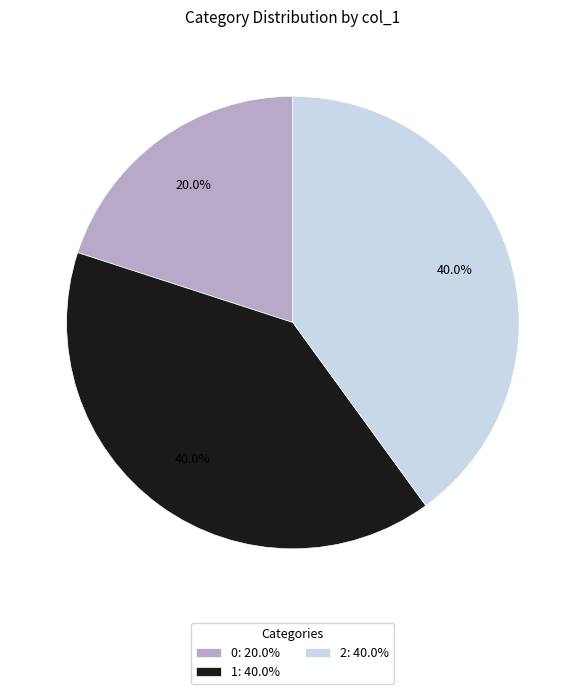

Combined, do 0: 20.0% and 1: 40.0% account for over 50%?

Yes